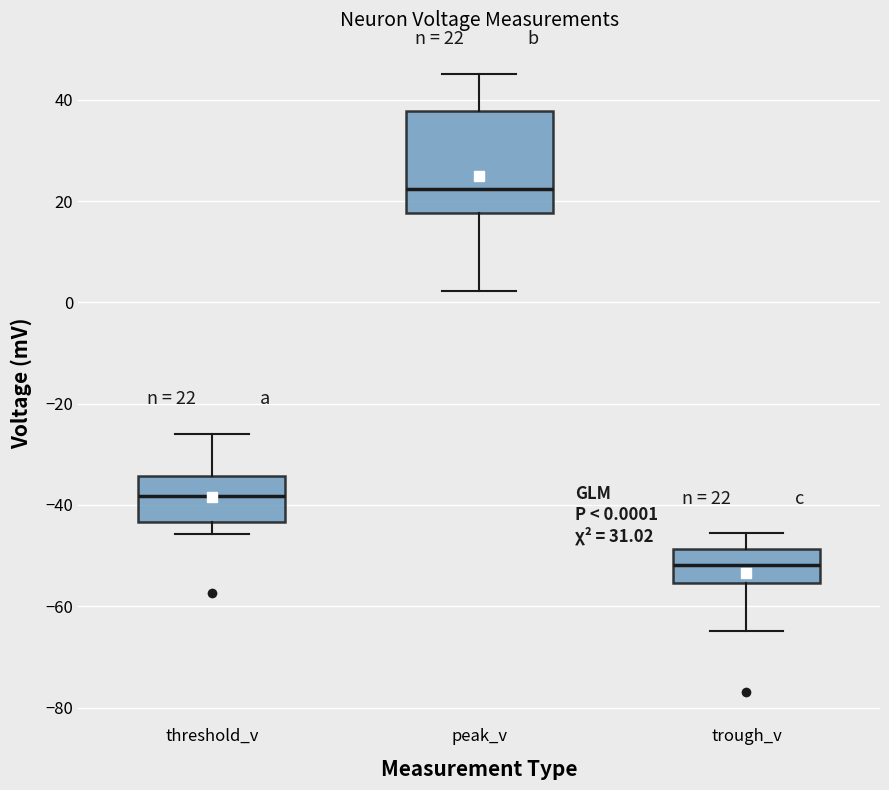

Which box is the tallest, from its lower edge to its upper edge?

peak_v